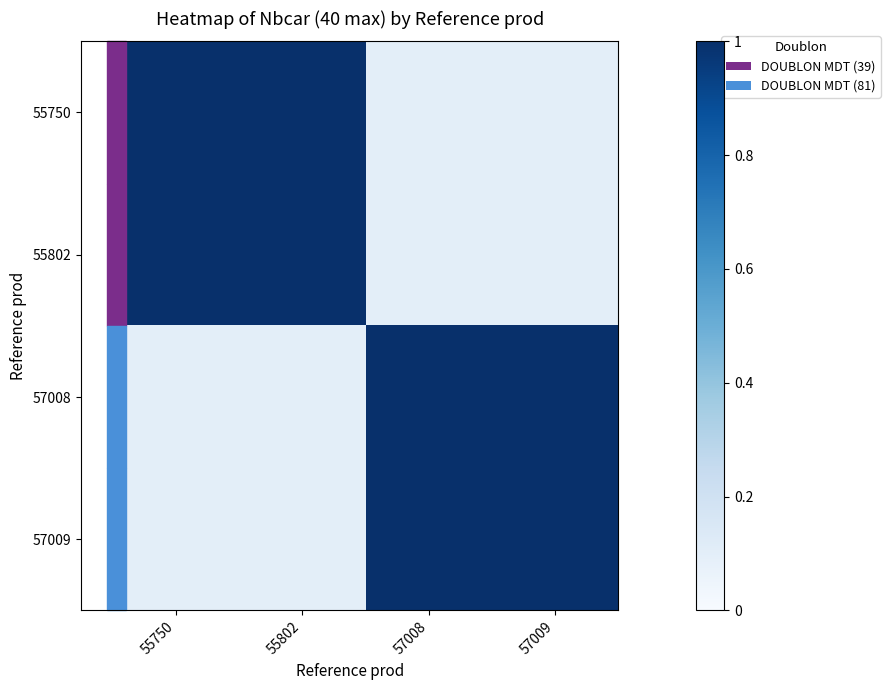

List the series in order of their peak value, highest first.

55750, 55802, 57008, 57009